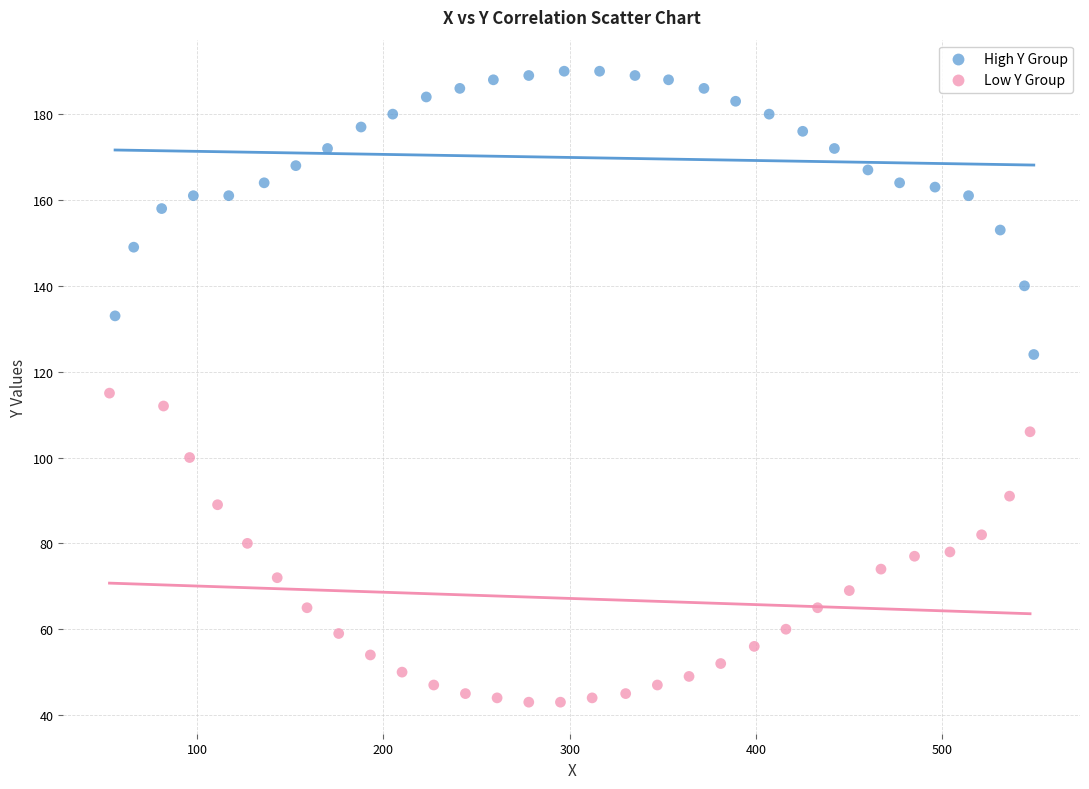

Which series has the widest spread of Y values?

Low Y Group